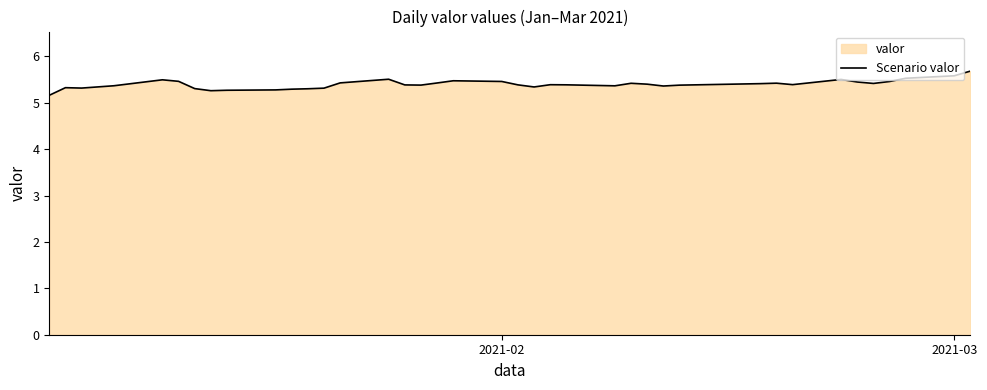

What is the difference between the second highest and second lowest values?

0.3